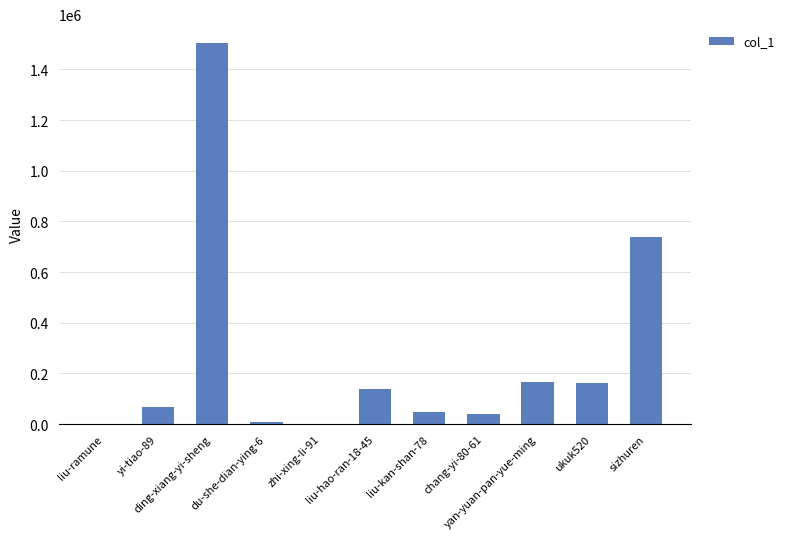

What is the greatest value displayed?

1503042